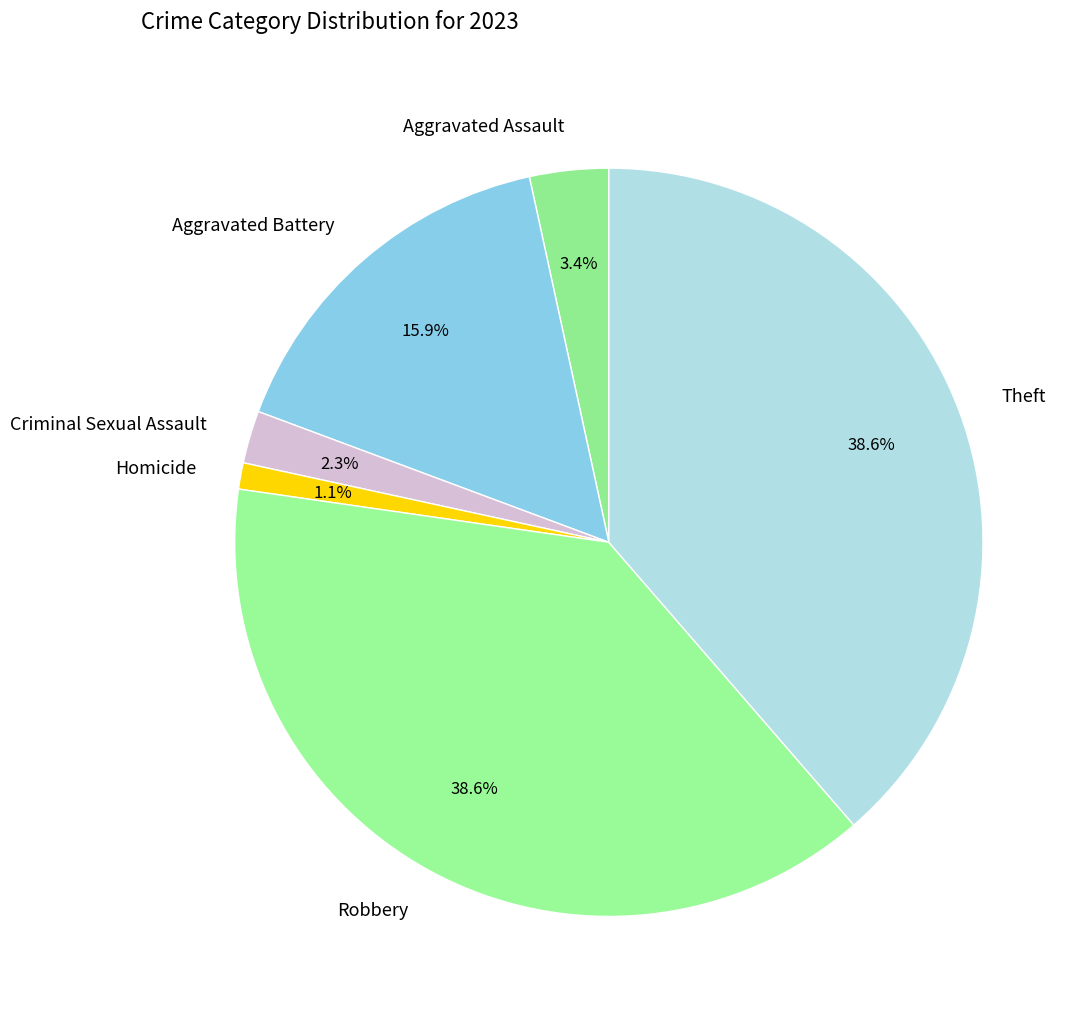

Is there any slice that represents more than half of the pie?

No